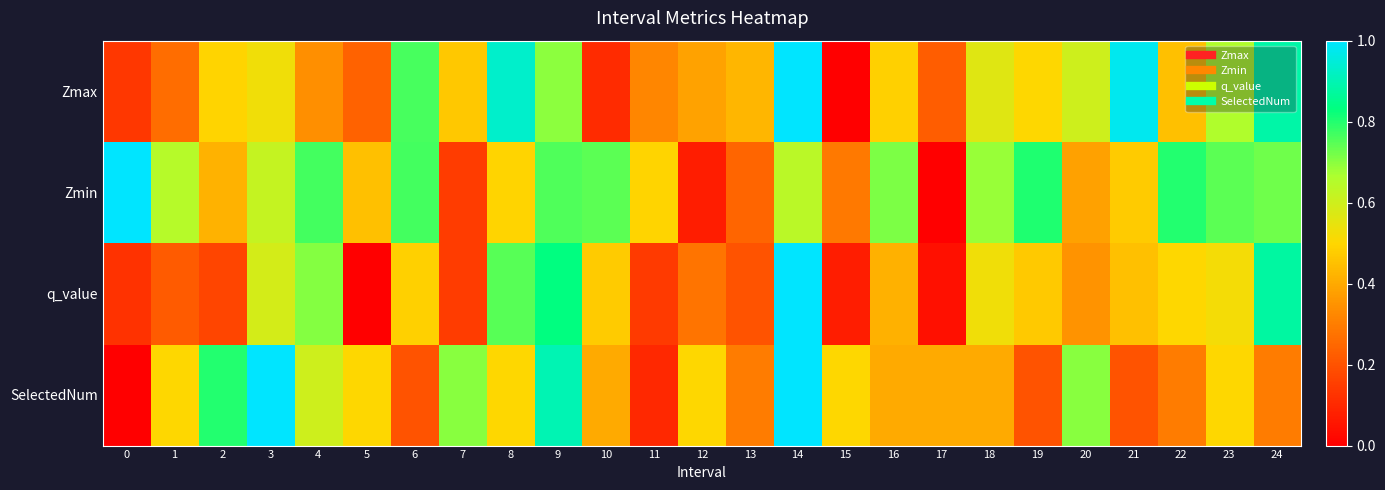

How many categories are shown in the chart?

25